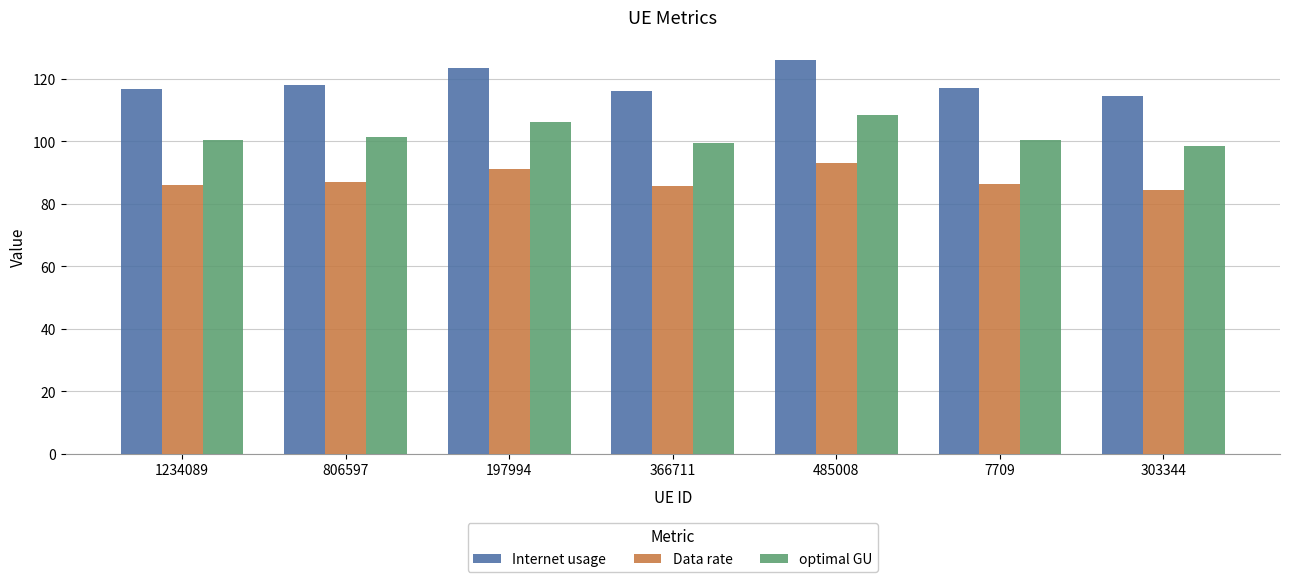

Count the number of data series in this chart.

3